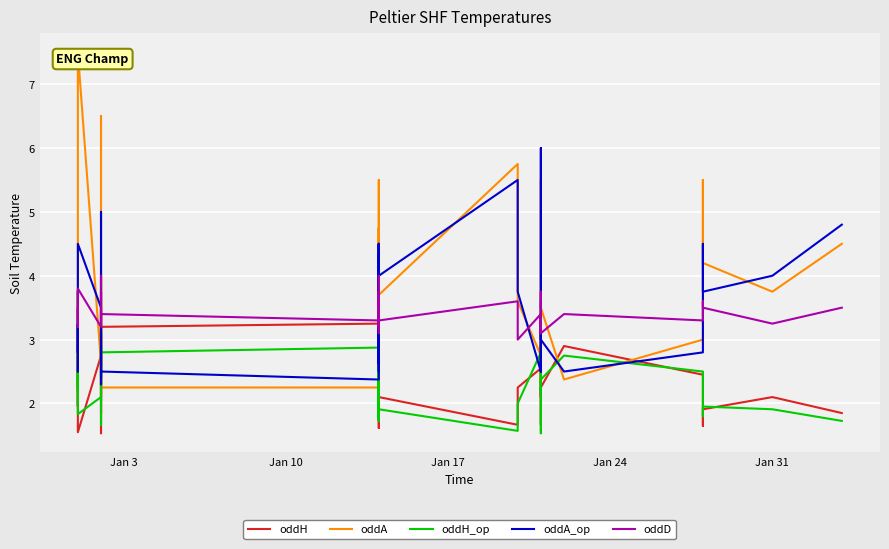

How many categories are shown in the chart?

40